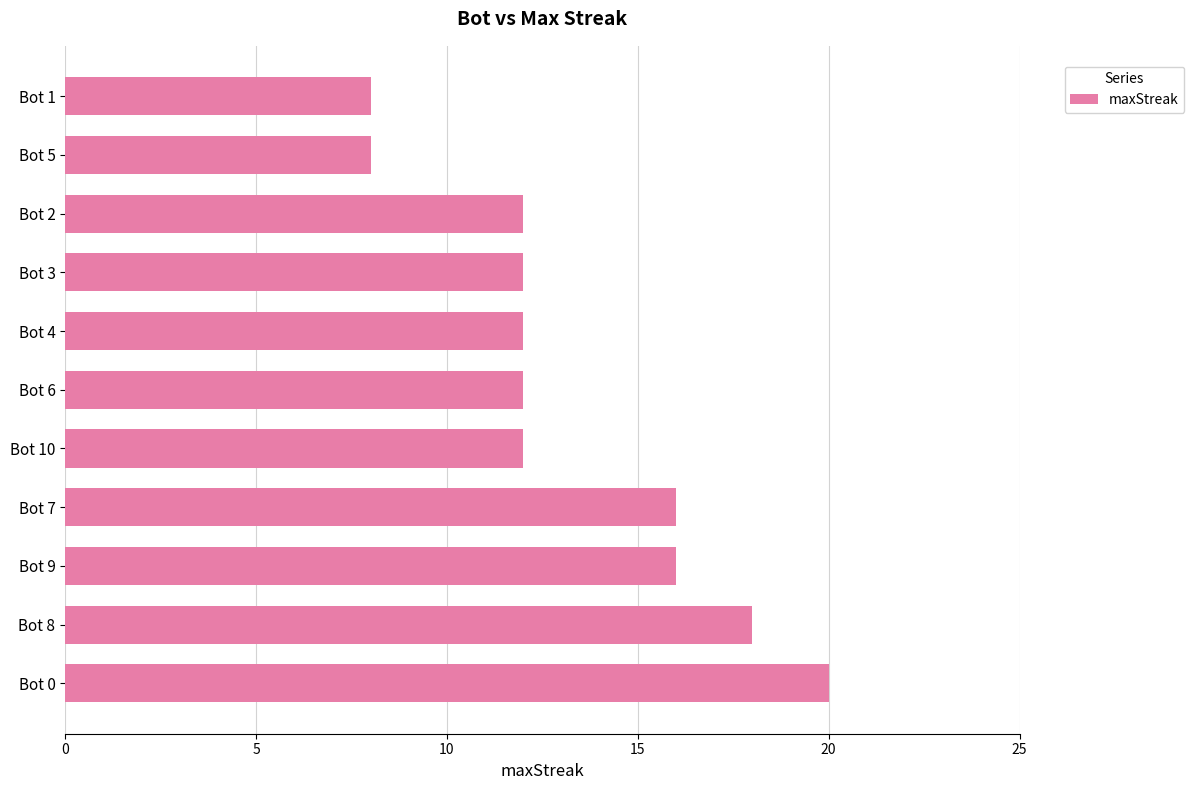

What is the average value?

13